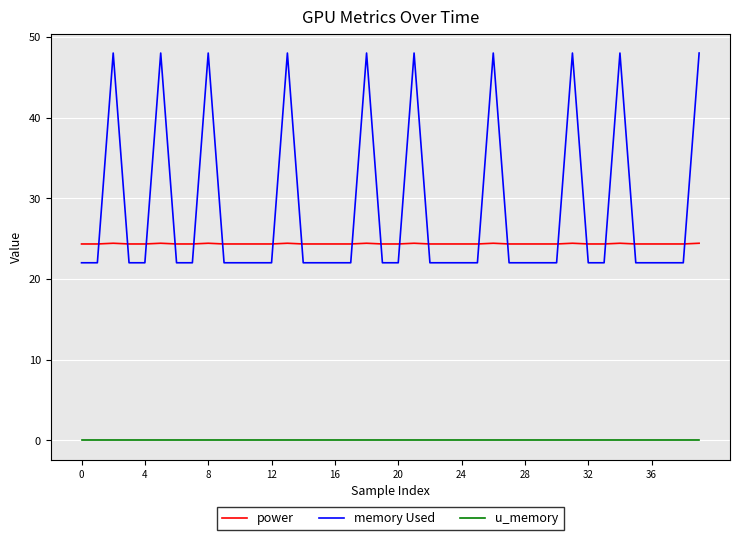

List the series in order of their peak value, lowest first.

u_memory, power, memory Used